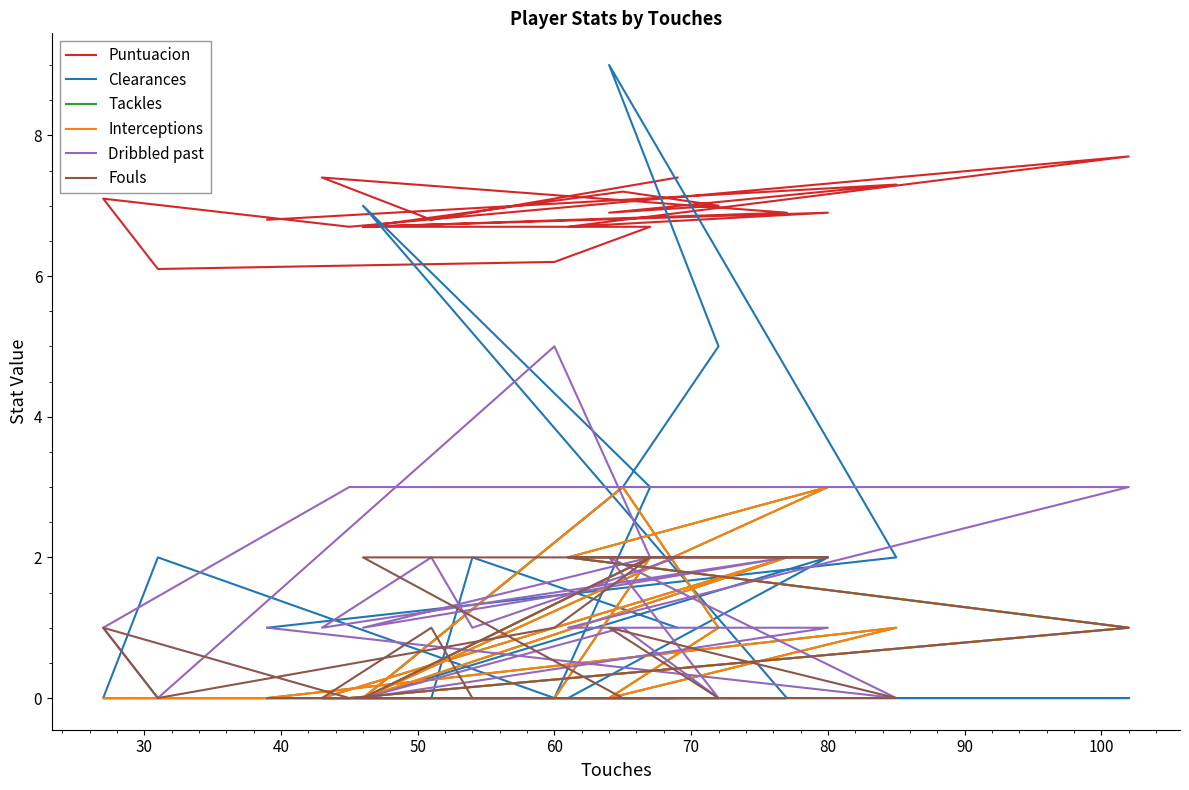

How many data points in Dribbled past are above 1?

8